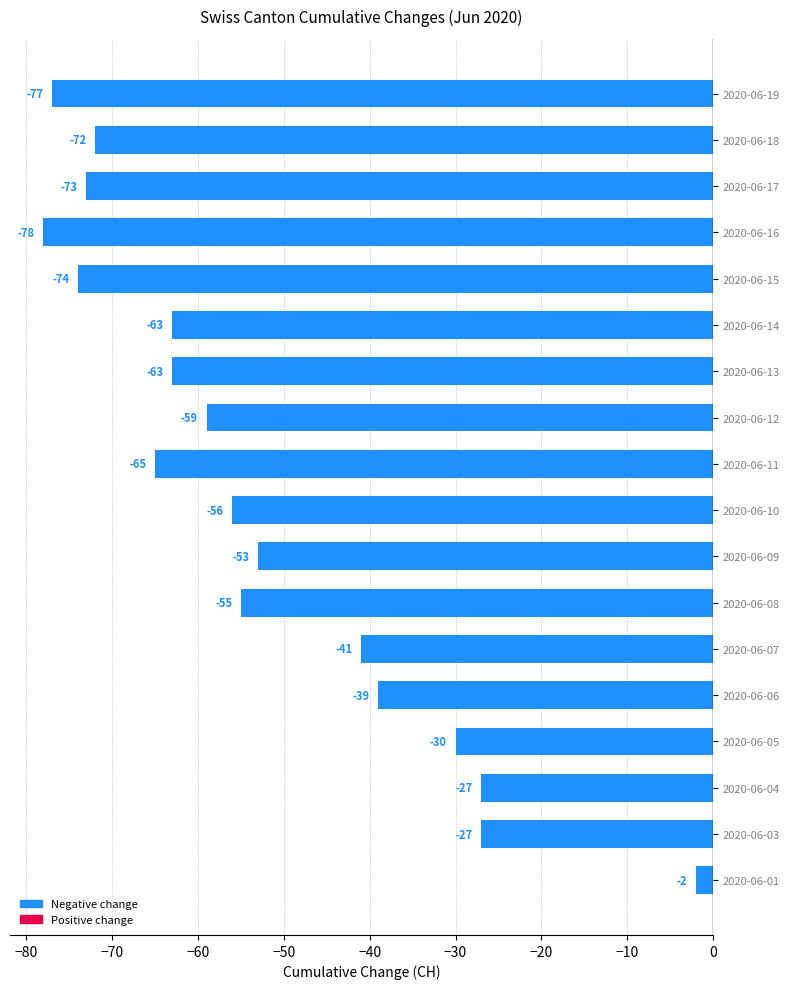

What is the change in value from 2020-06-03 to 2020-06-07?

-14